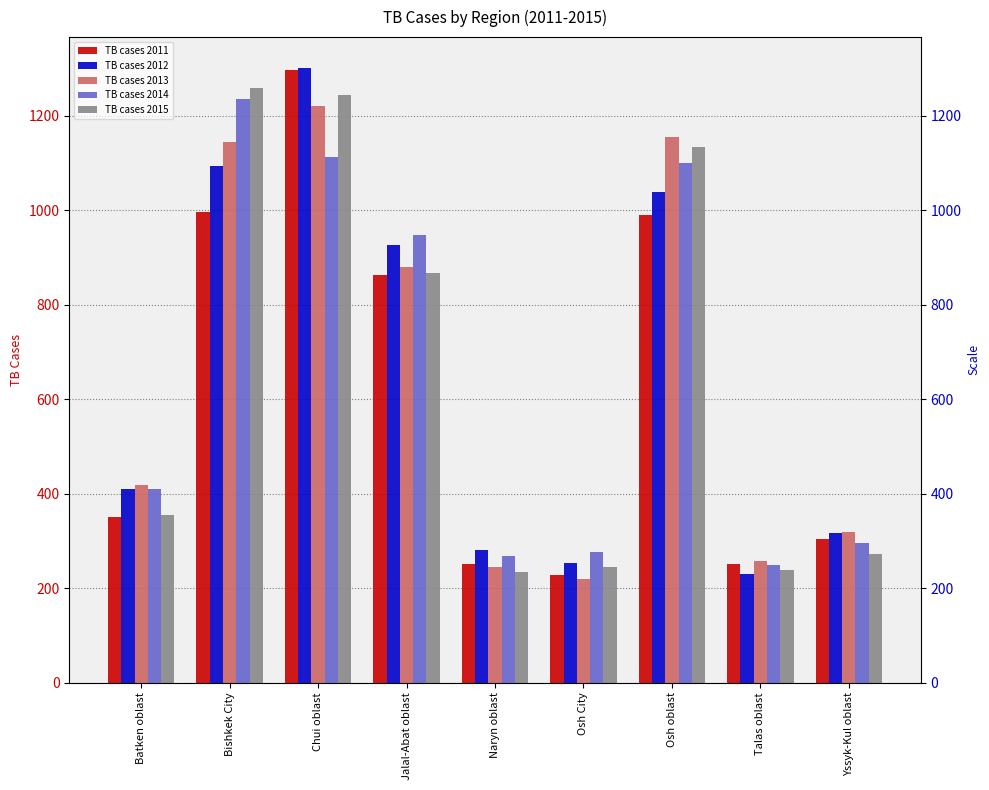

What is the minimum value for TB cases 2011?

227